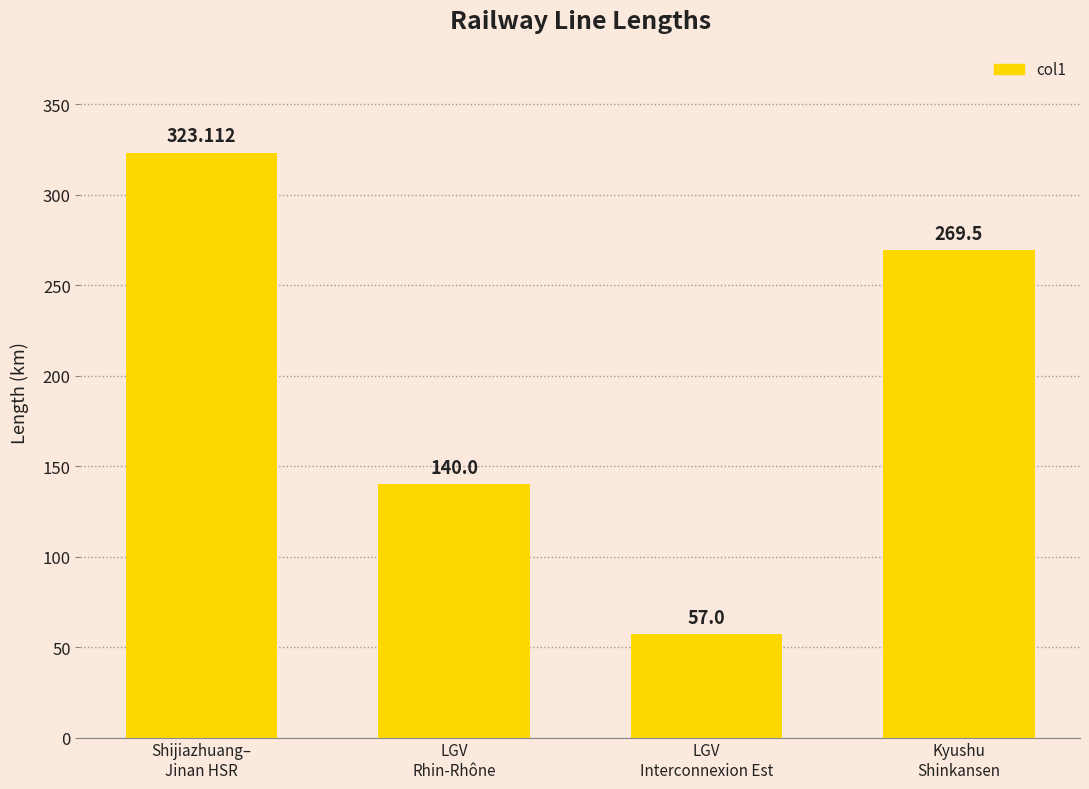

What is the approximate value at LGV
Interconnexion Est?

57.0